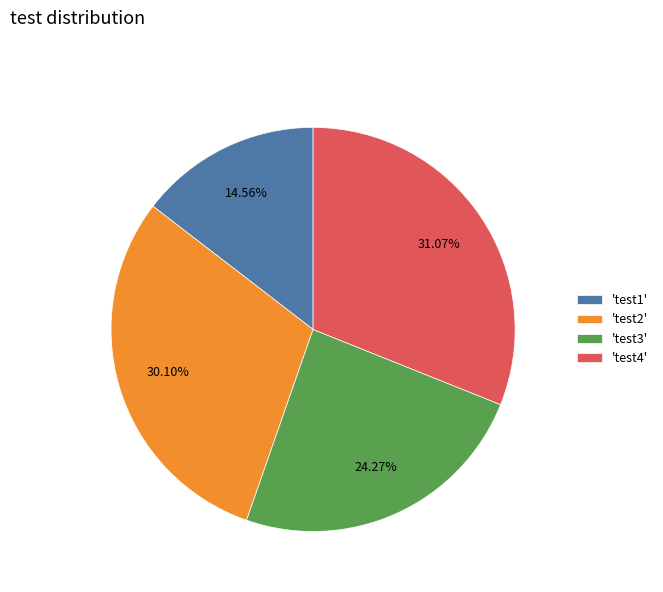

What is the ratio of the value at 'test2' to the value at 'test3'?

1.2